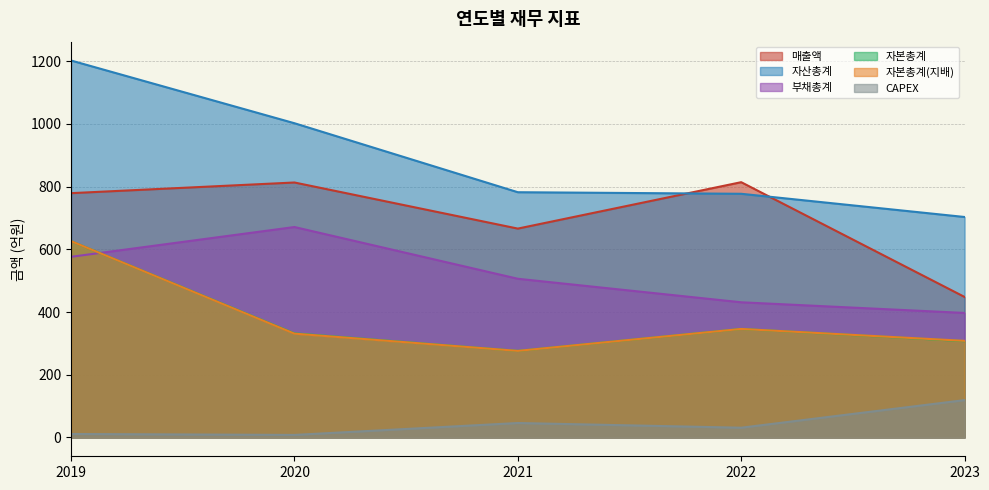

At which label does CAPEX reach its peak?

2023